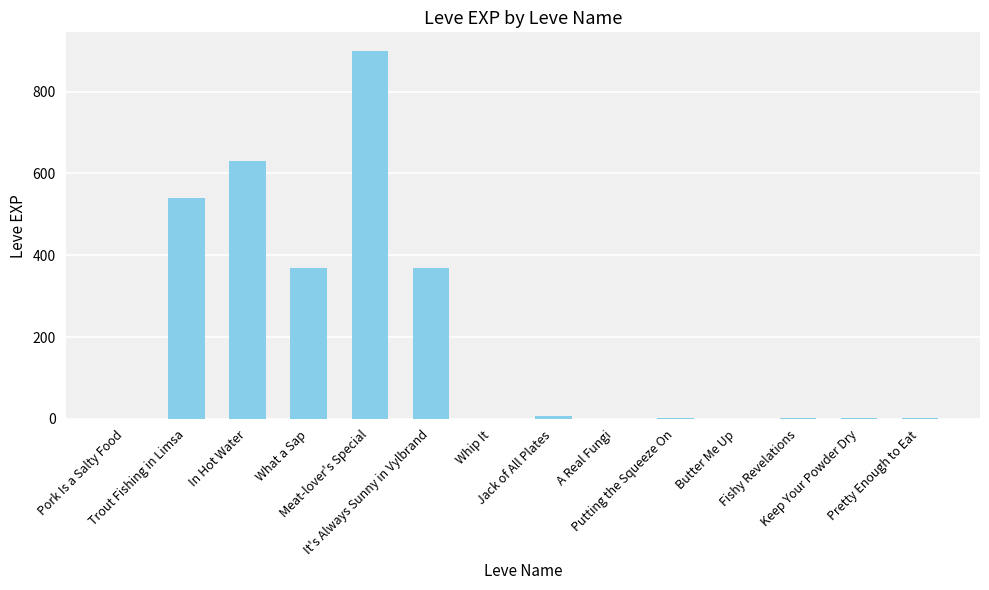

How many categories are shown in the chart?

14